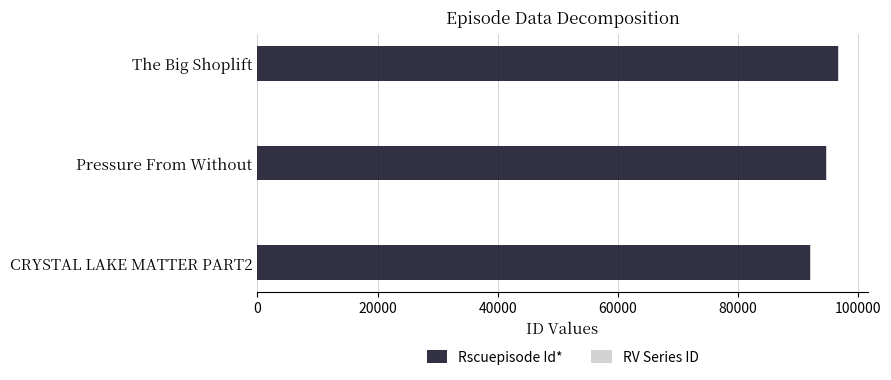

What is the sum of all Rscuepisode Id* values?

283367